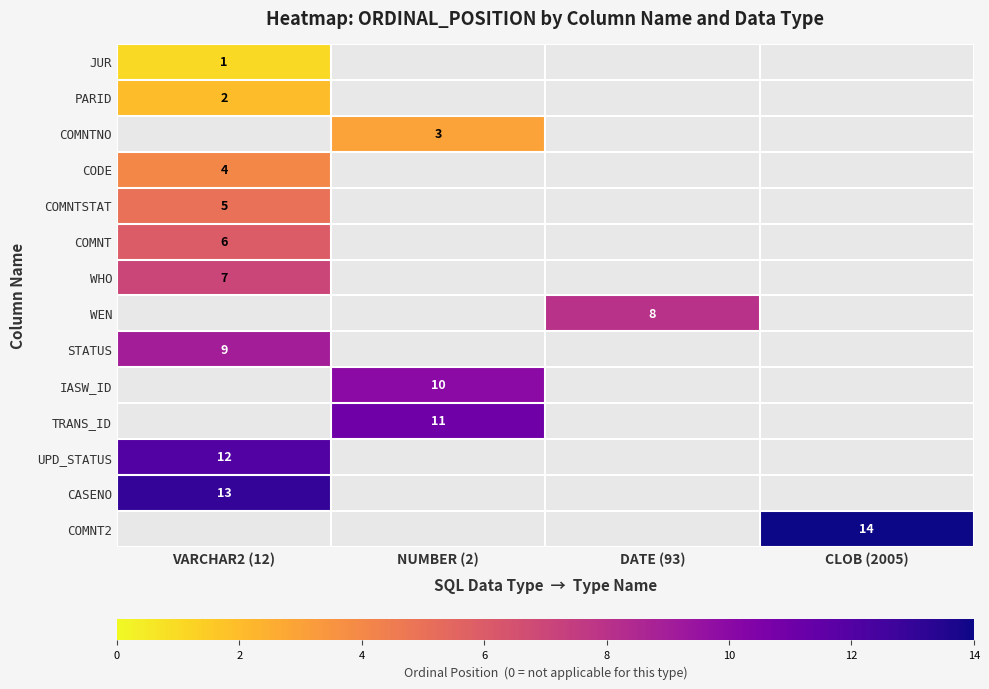

True or false: PARID has a value of 2 at VARCHAR2 (12).

True